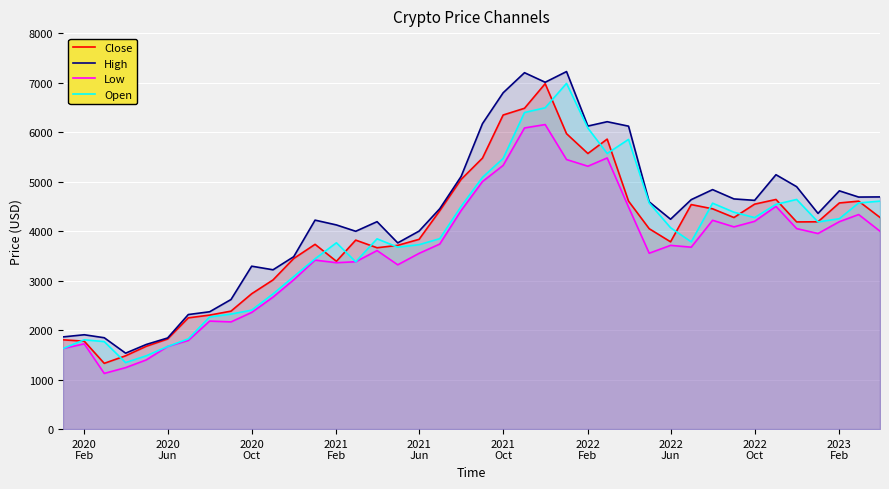

Count the number of data series in this chart.

4